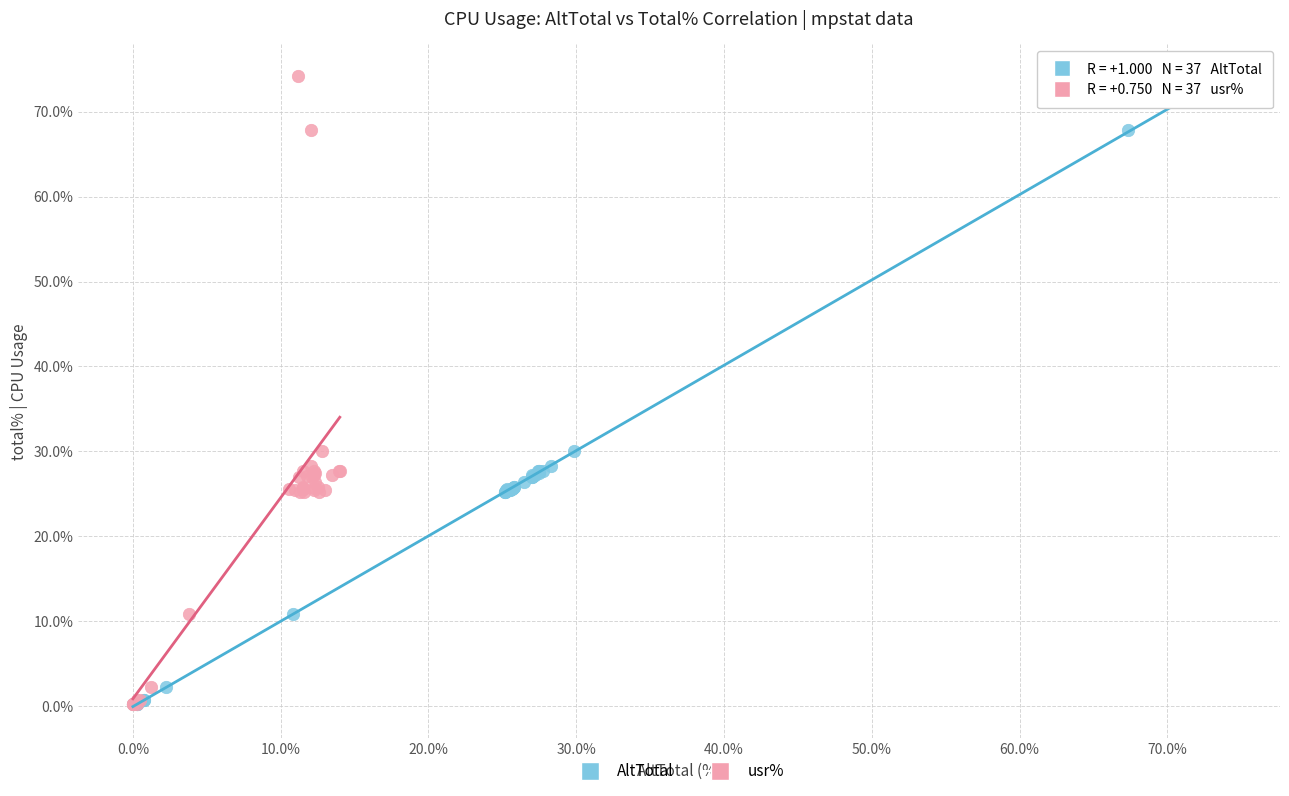

What are all the series names shown in the legend?

AltTotal, usr%